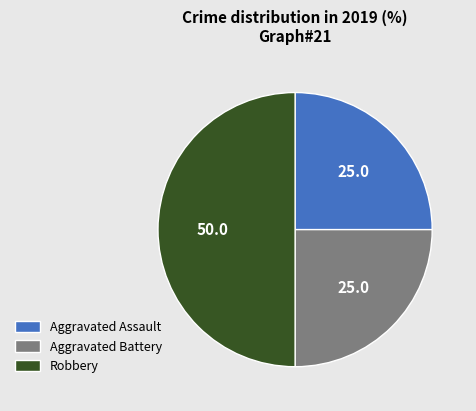

Is it true that Aggravated Battery is 25% of the pie?

True